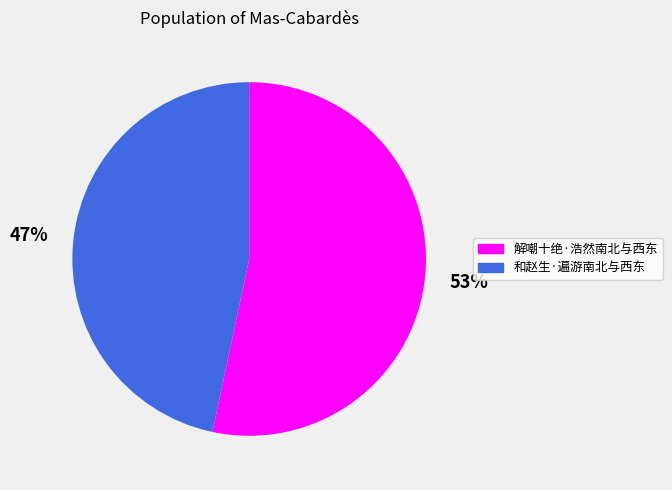

The 解嘲十绝·浩然南北与西东 slice represents 59% of the pie. True or false?

False